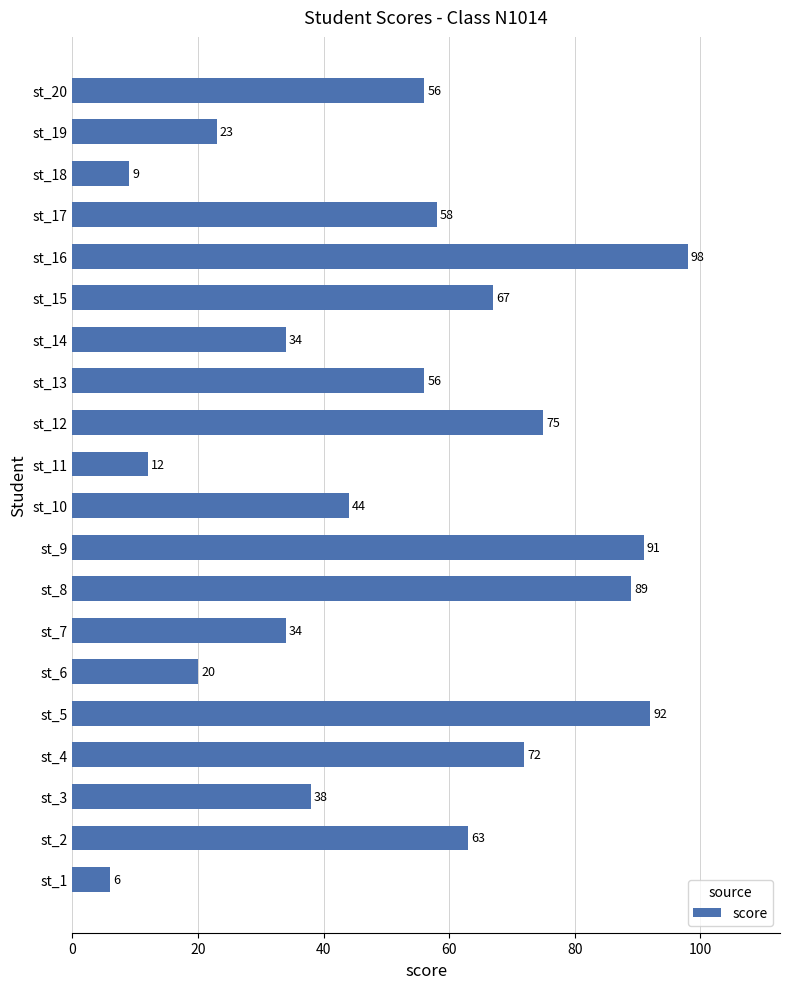

The value at st_15 is 31. True or false?

False